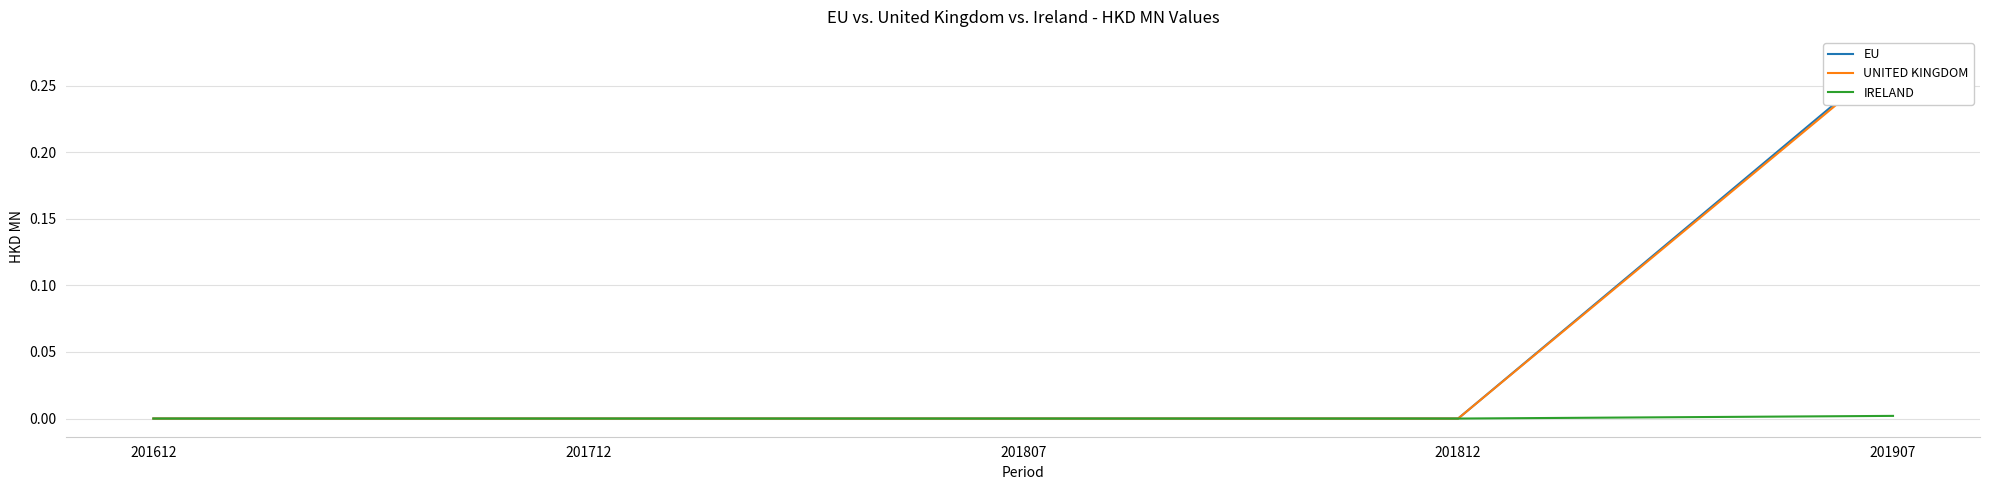

The UNITED KINGDOM series shows 0.0 at 201612. True or false?

True